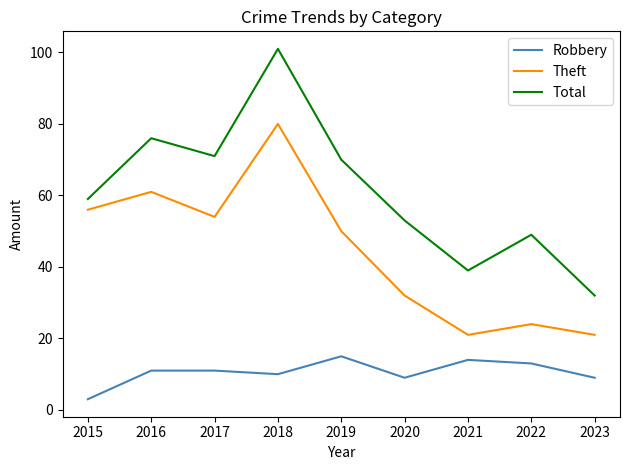

What is the minimum value for Robbery?

3